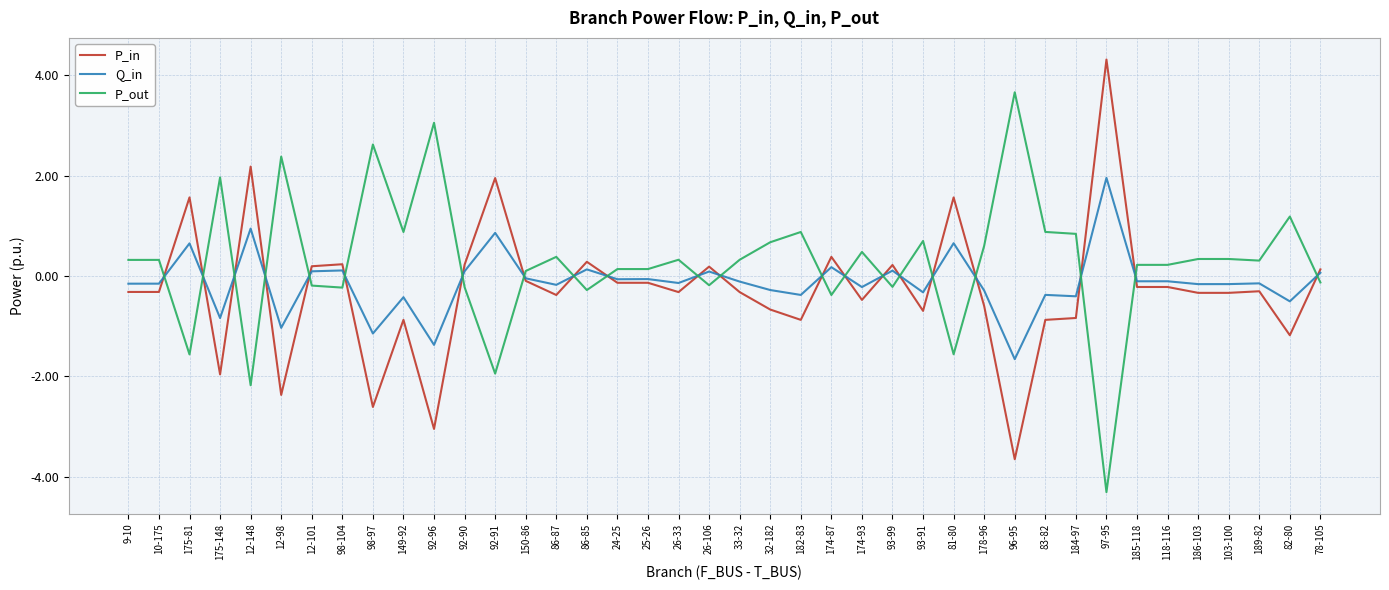

Is the value of Q_in at 96-95 greater than the value of P_in at 12-148?

No